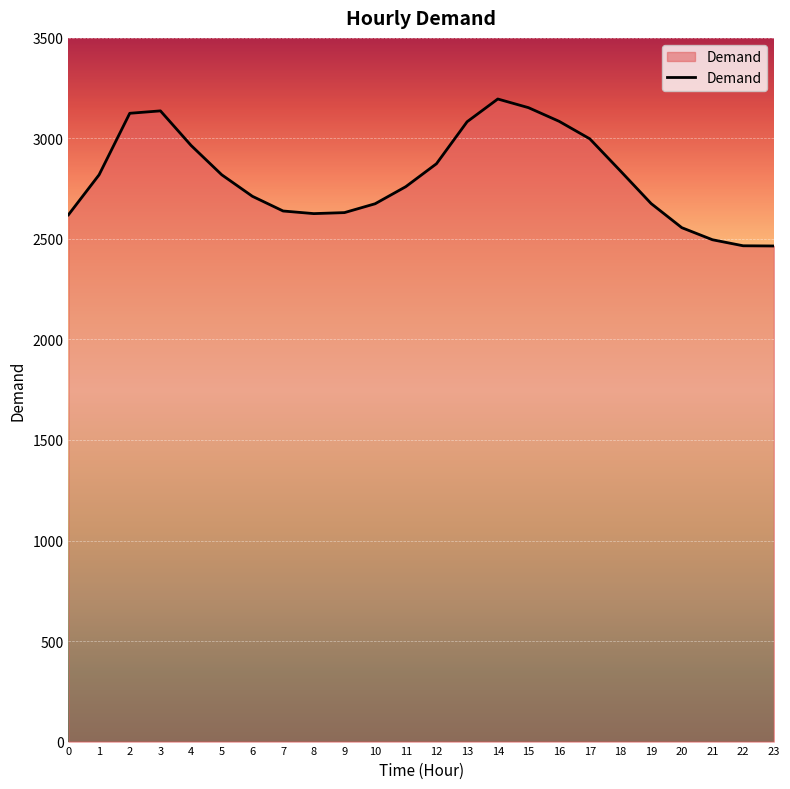

What is the maximum value shown in the chart?

3196